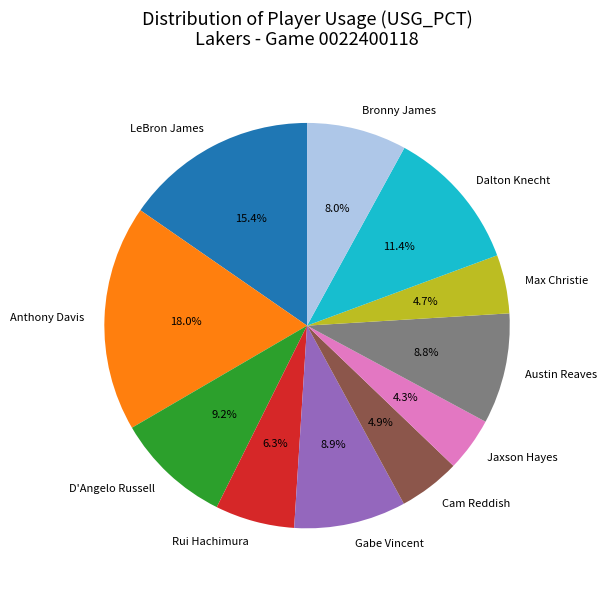

What is the total percentage of Jaxson Hayes and Bronny James?

12.3%